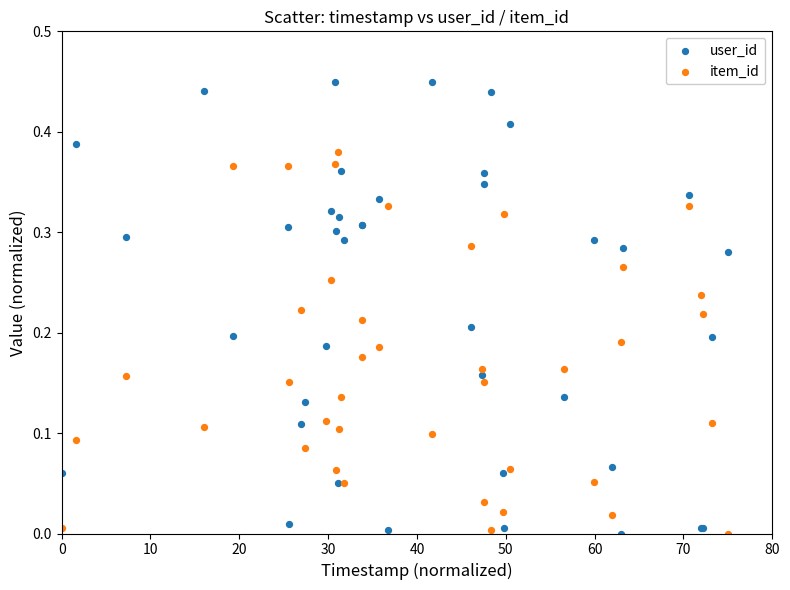

Which series has the largest Y range (max minus min)?

user_id